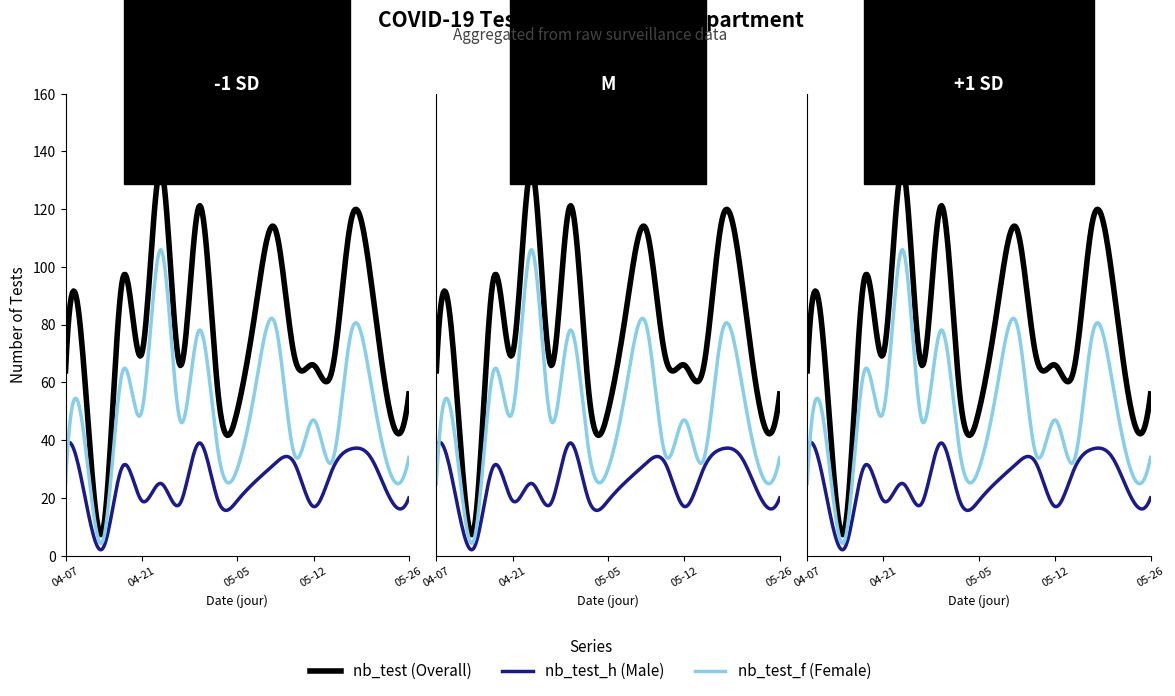

List the series in order of their peak value, lowest first.

nb_test_h, nb_test_f, nb_test